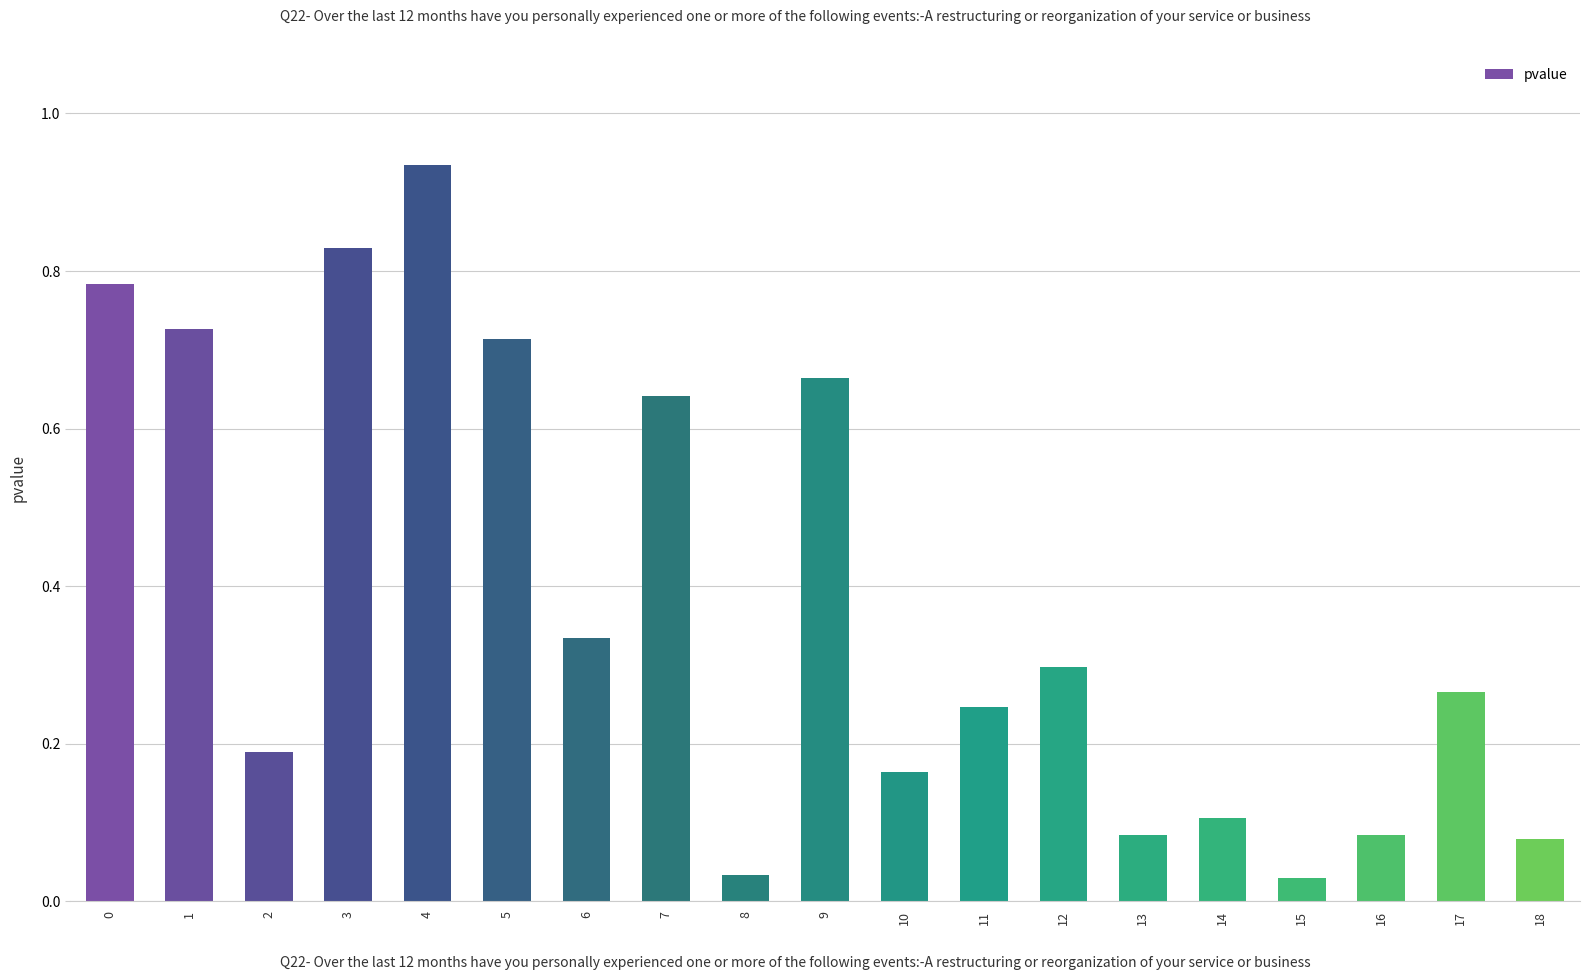

Which label corresponds to the largest value in the chart?

4